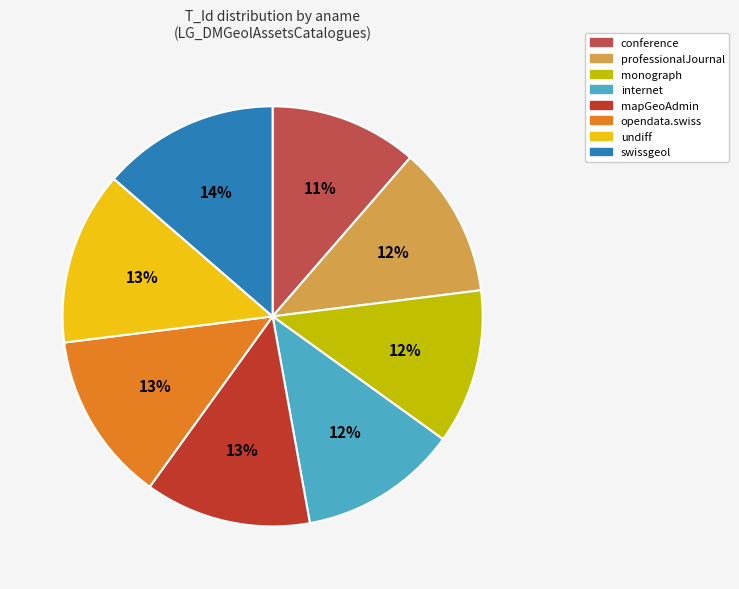

What percentage is the conference slice, to the nearest percent?

11%